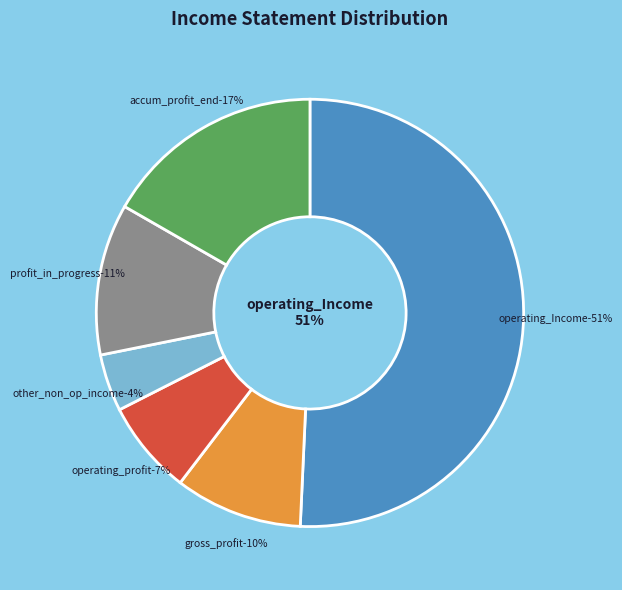

Is it true that operating_Income is 45% of the pie?

False